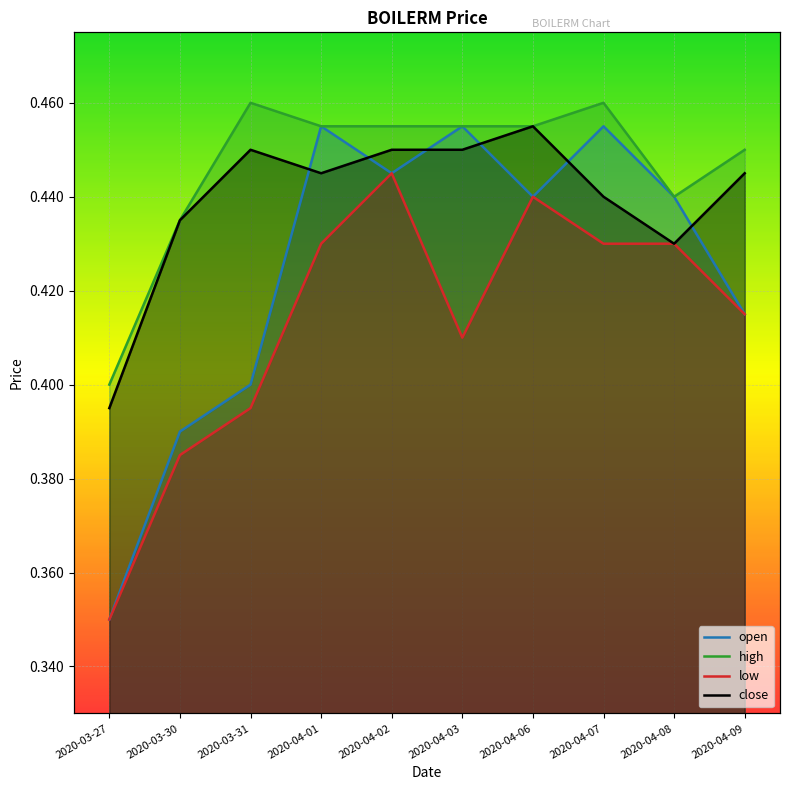

How many categories are shown in the chart?

10